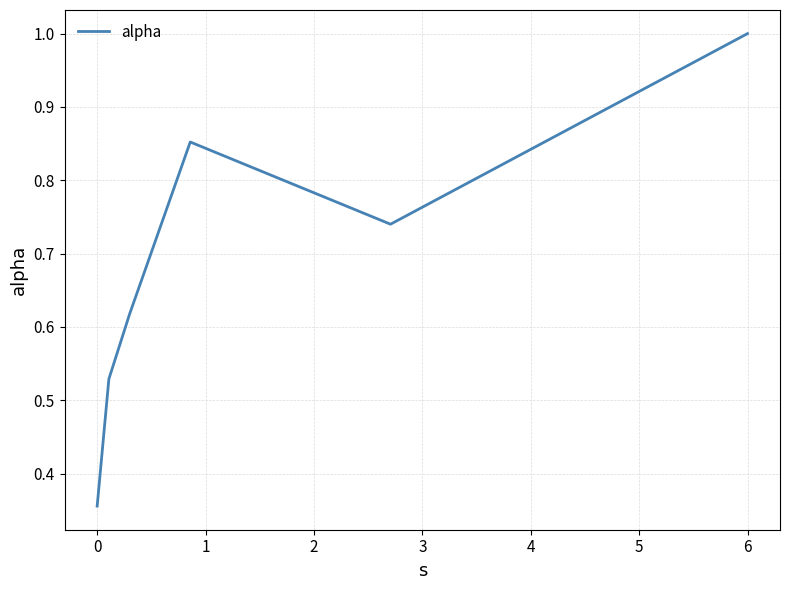

Does the chart display data point markers on the line(s)?

No